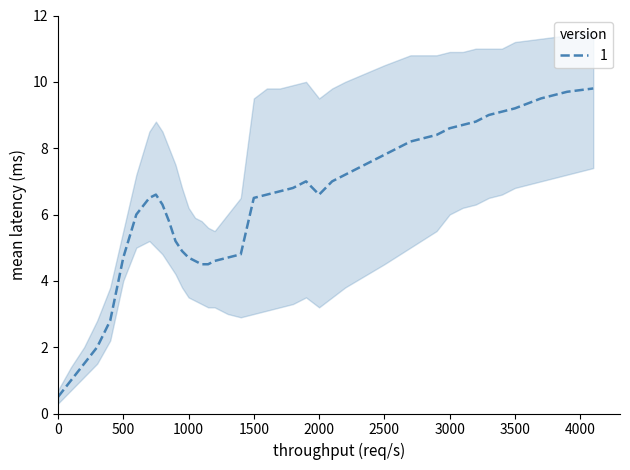

What is the maximum value for 1?

9.8